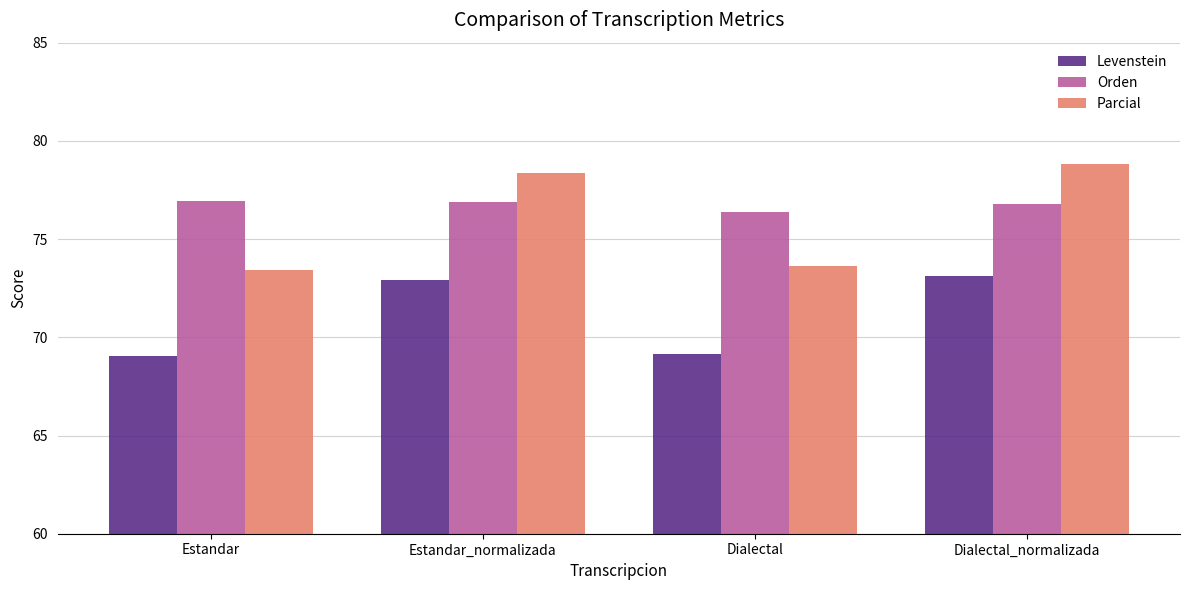

True or false: Orden has a value of 76.9 at Estandar.

True